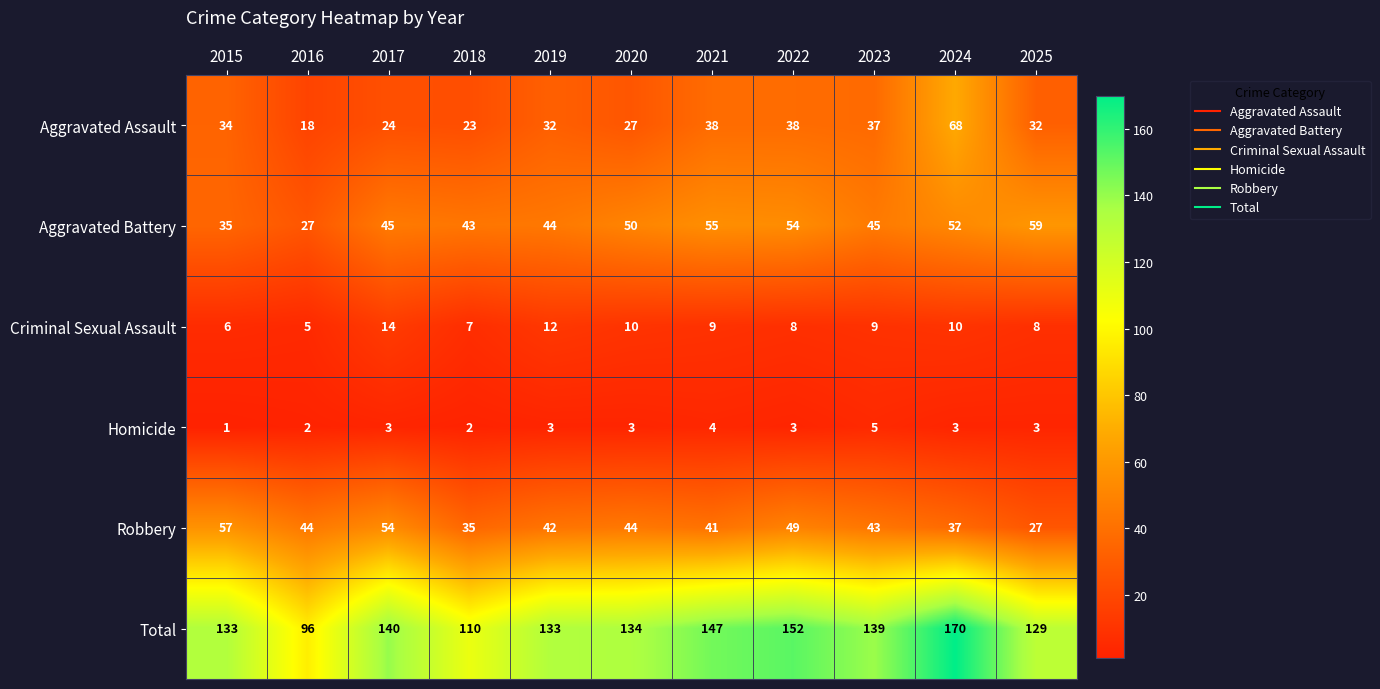

What is the approximate value of Homicide at 2021?

4